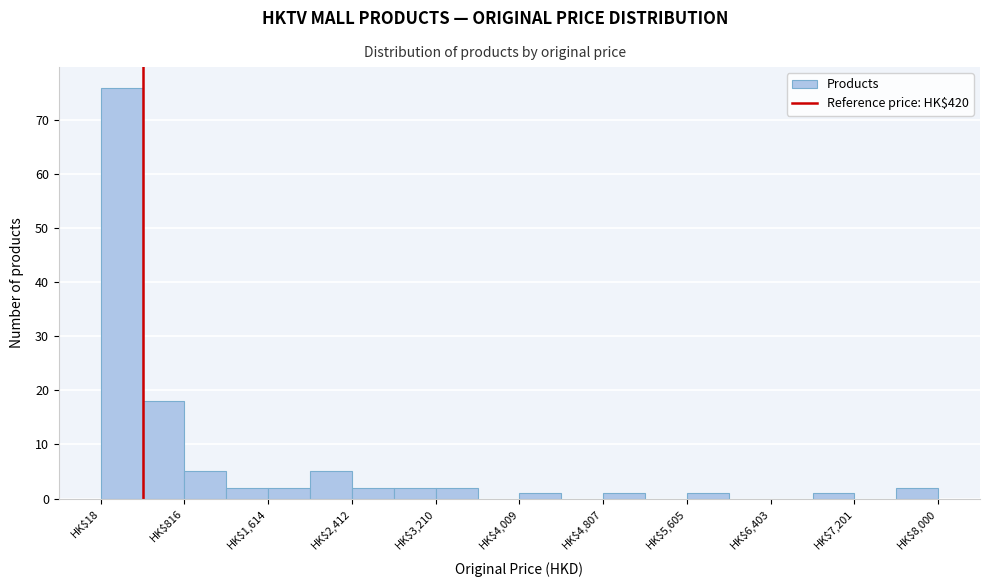

Read against the x-axis, roughly where is the centre of the tallest bar?

200